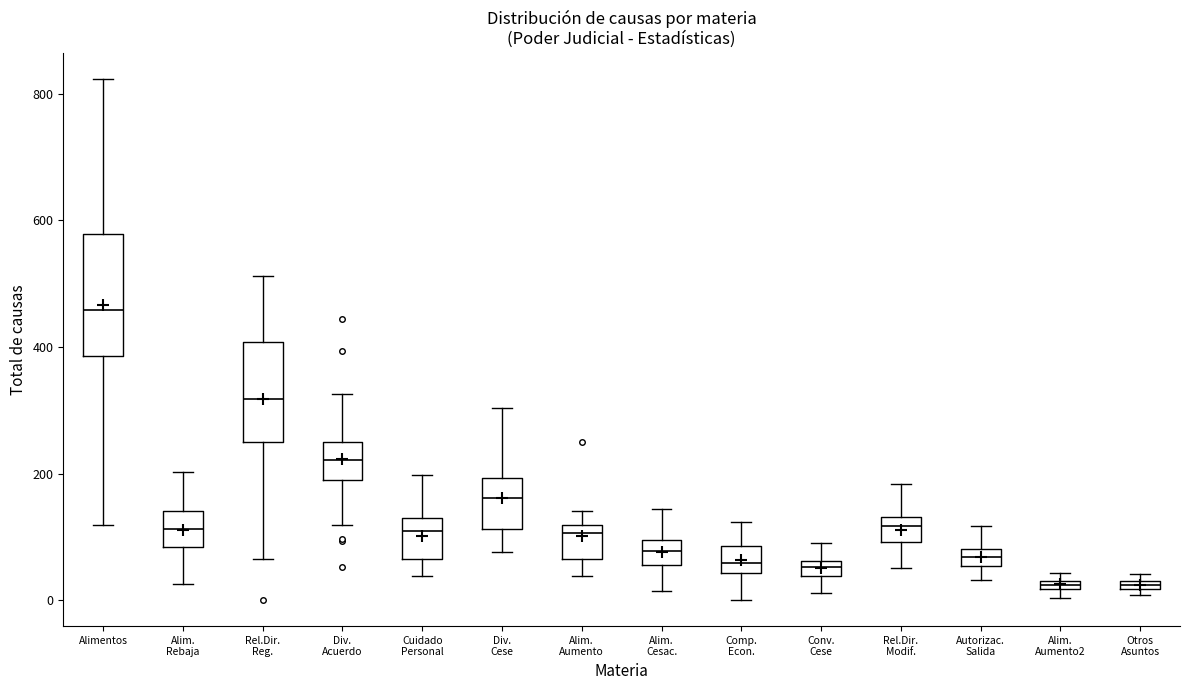

Where is the lower edge of the box for Div. Acuerdo on the y-axis? The values are not printed on the chart, so give them approximately, as read against the axis.

180